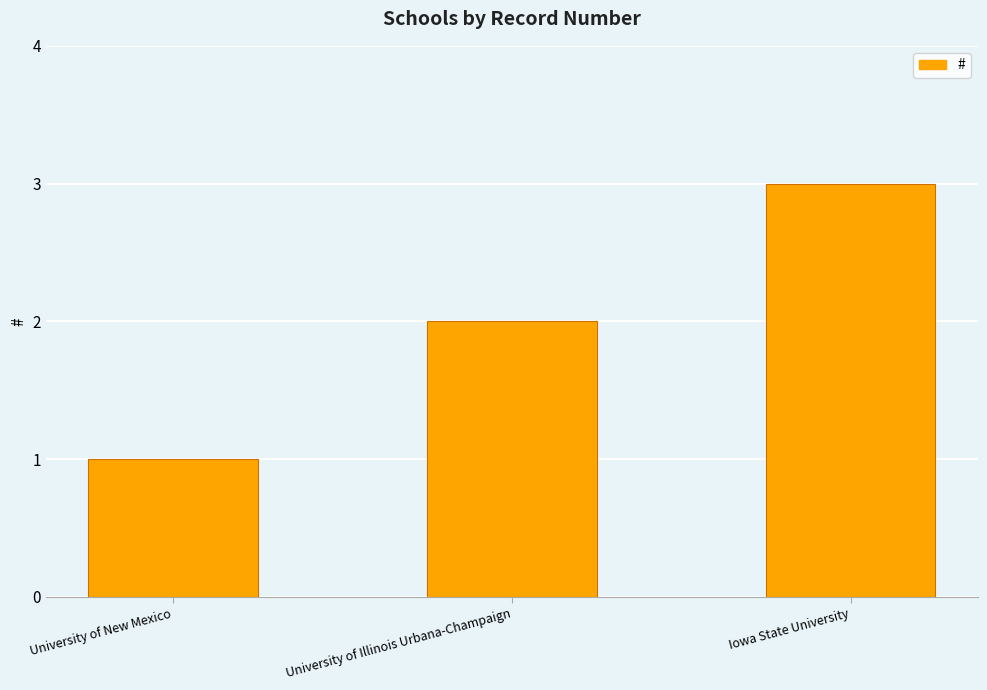

How many values are between 1 and 3?

3